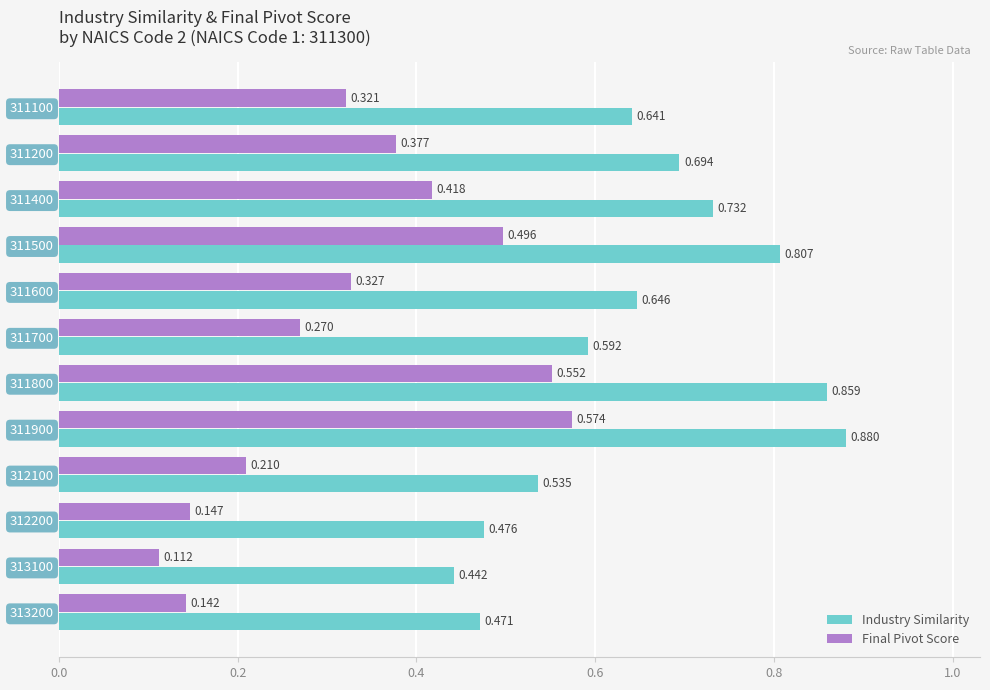

At which label does Final Pivot Score reach its peak?

311900